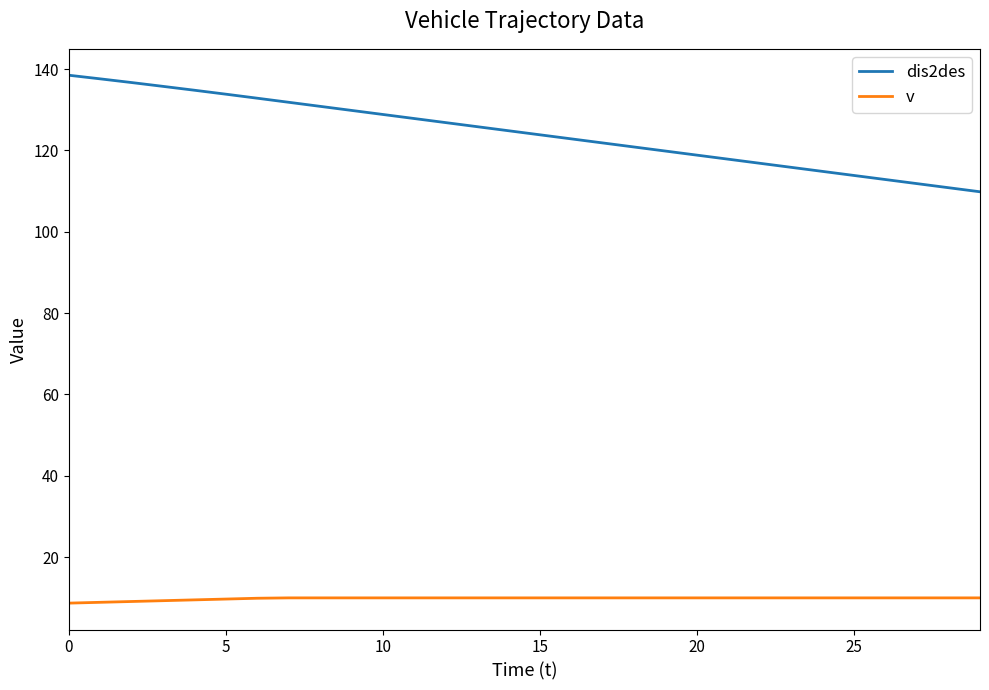

What is the smallest value displayed?

8.7